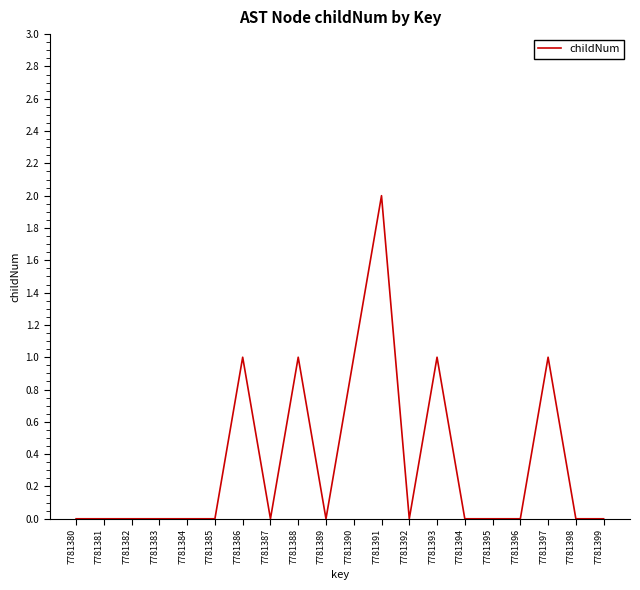

True or false: there are more than 0 points higher than both neighbors.

True